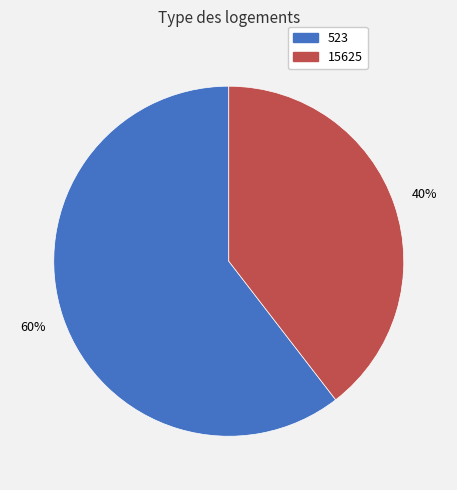

Does 15625 account for over 50% of the chart?

No